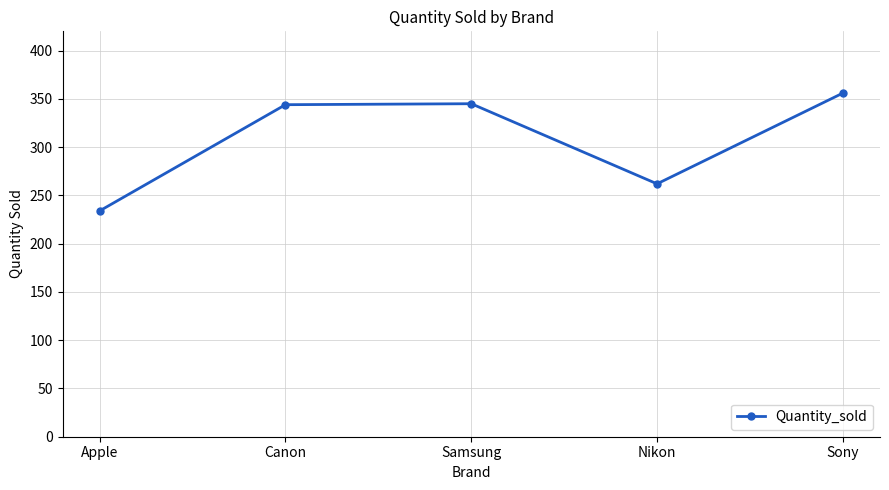

Is it true that the value at Nikon is 262?

True